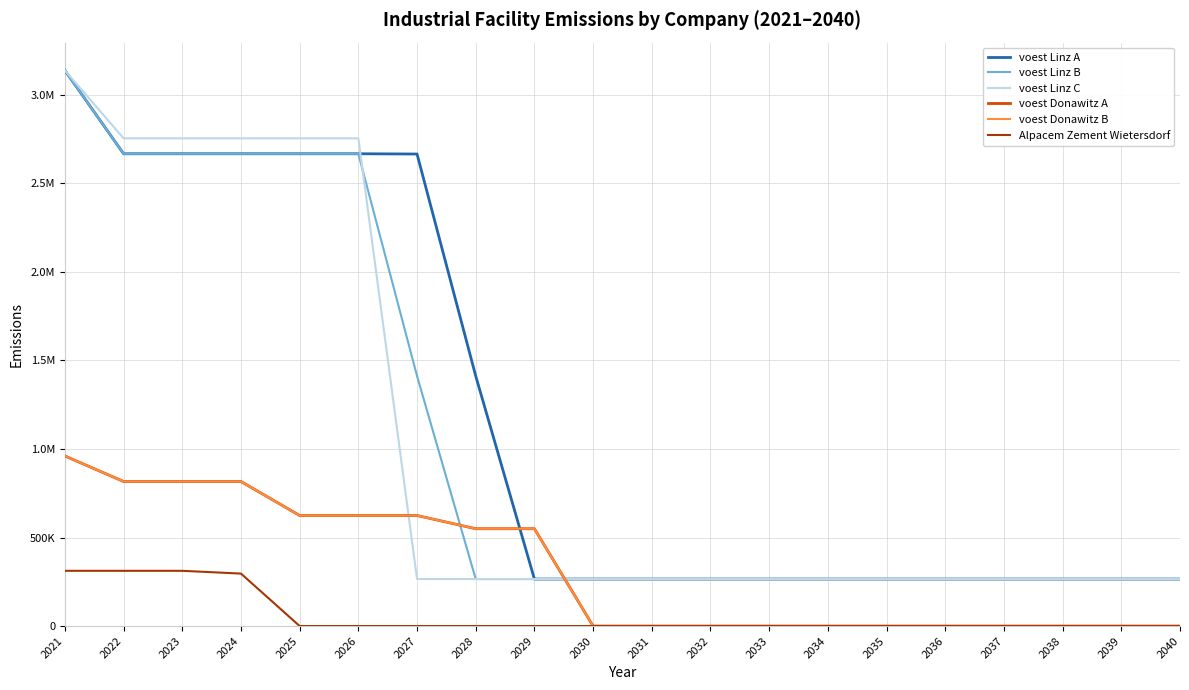

What are all the series names shown in the legend?

voest Linz A, voest Linz B, voest Linz C, voest Donawitz A, voest Donawitz B, Alpacem Zement Wietersdorf